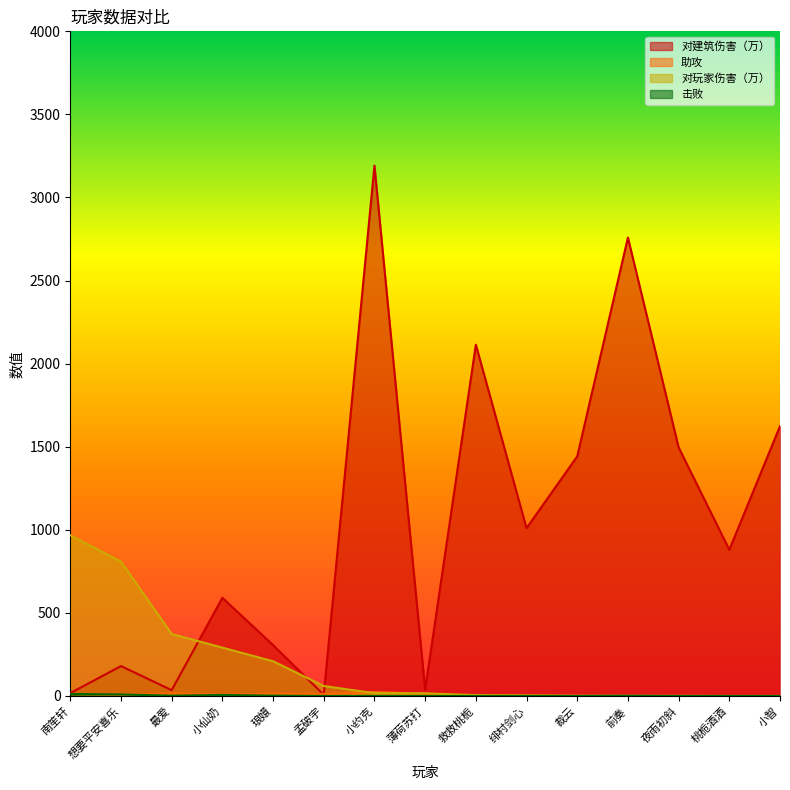

Where does the 对玩家伤害（万） series first go above 16?

南笙轩